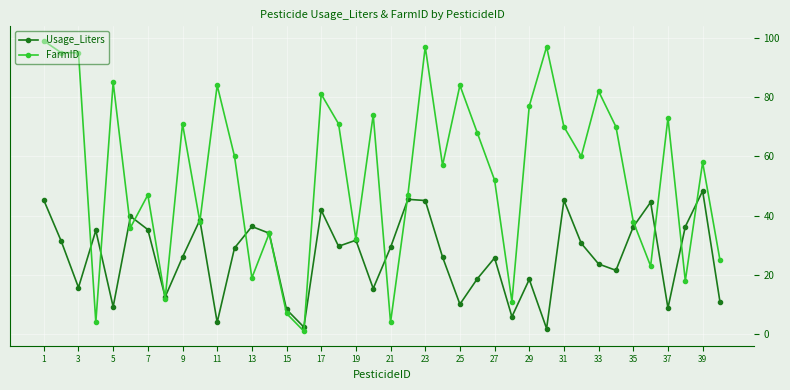

What is the average value of the Usage_Liters series?

26.4